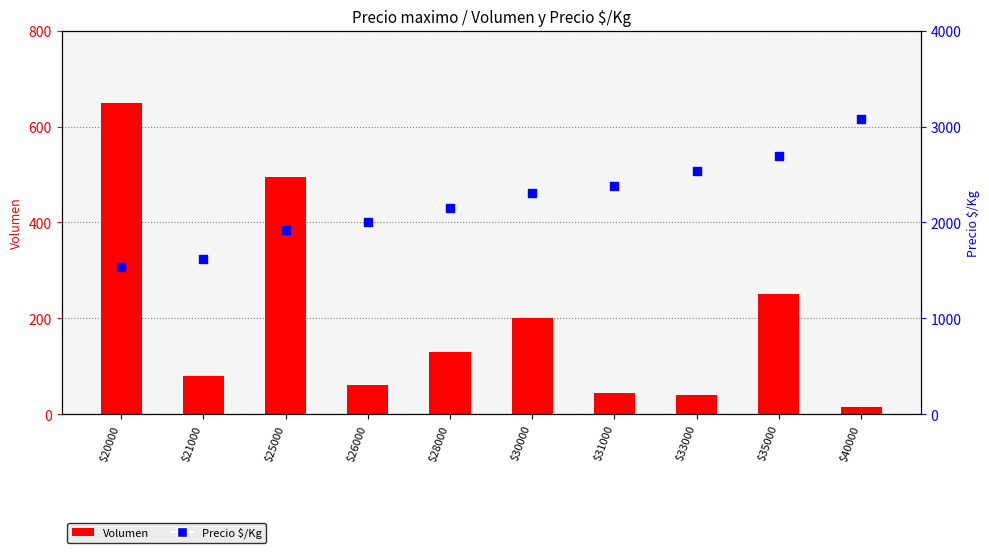

Which series has the largest total across all categories?

Precio $/Kg